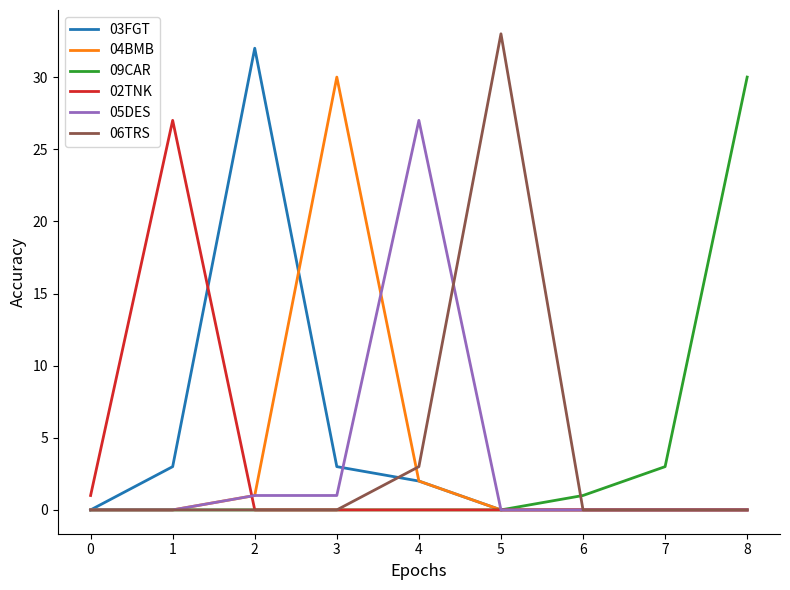

Where is 06TRS nearest to the value 16?

4